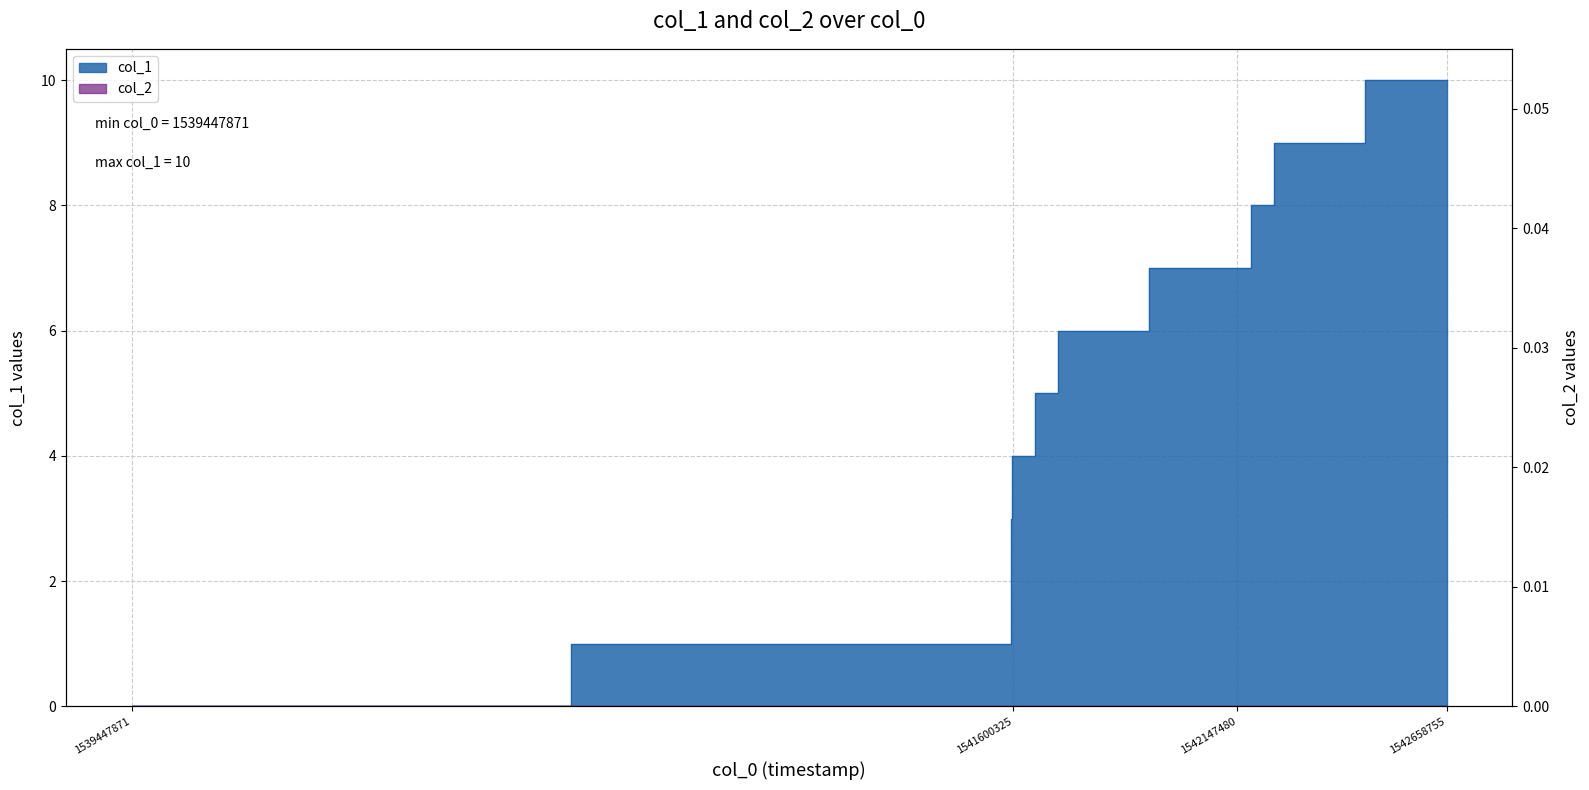

Does the chart display data point markers on the line(s)?

No